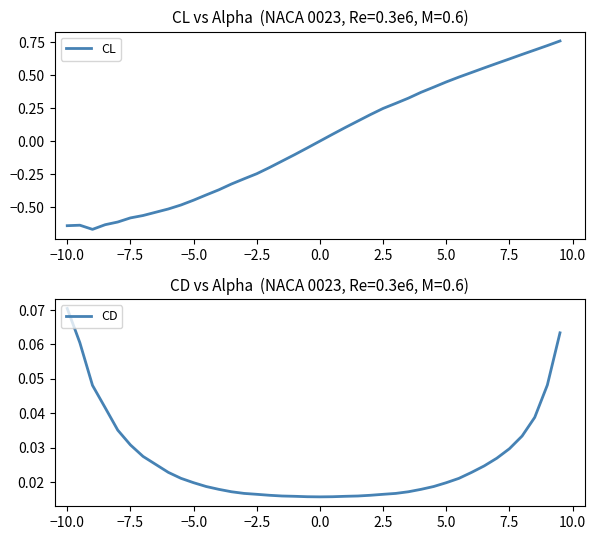

The CL series shows 1.0 at 7.5. True or false?

False